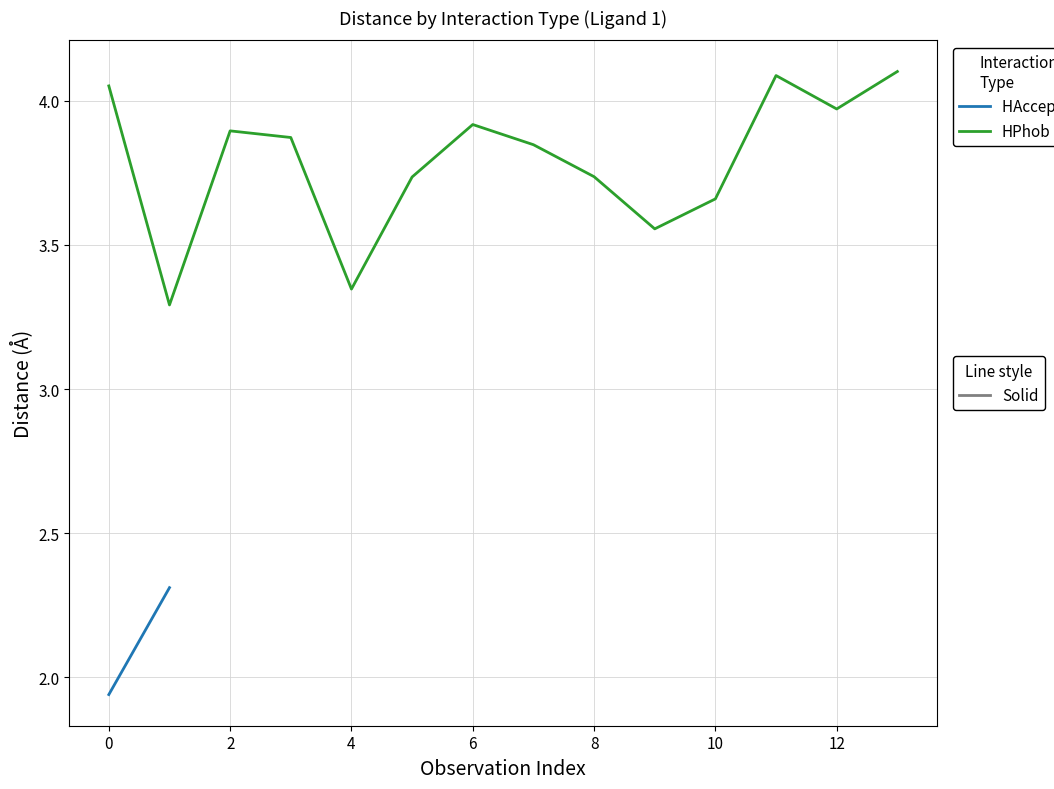

Which label corresponds to the largest value in the chart?

13